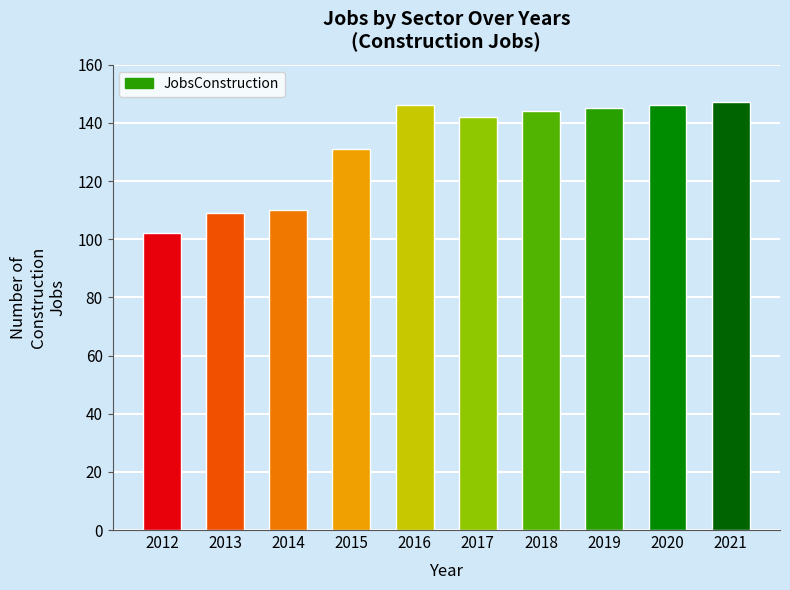

What is the difference between the second highest and minimum values?

44